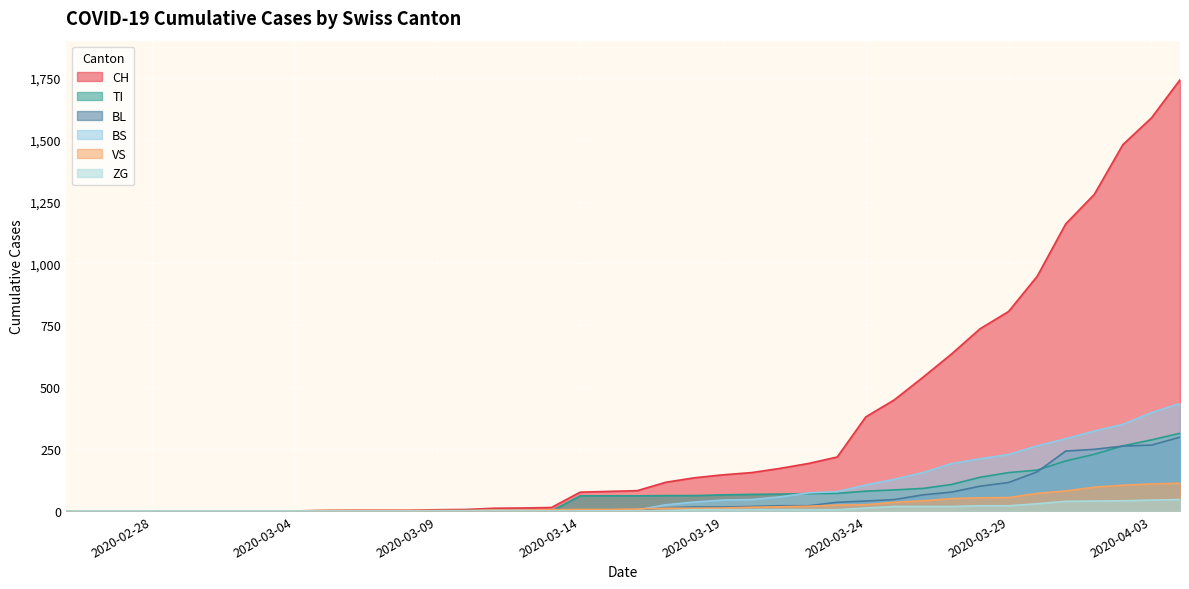

How many lines are shown in the chart?

6